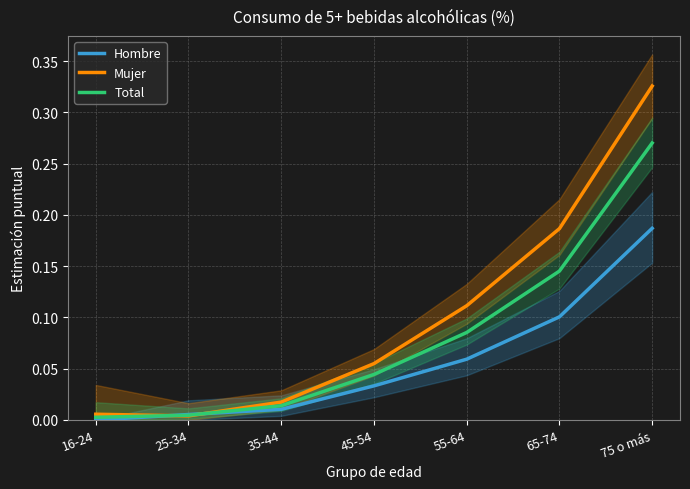

Which series has the largest total across all categories?

Mujer